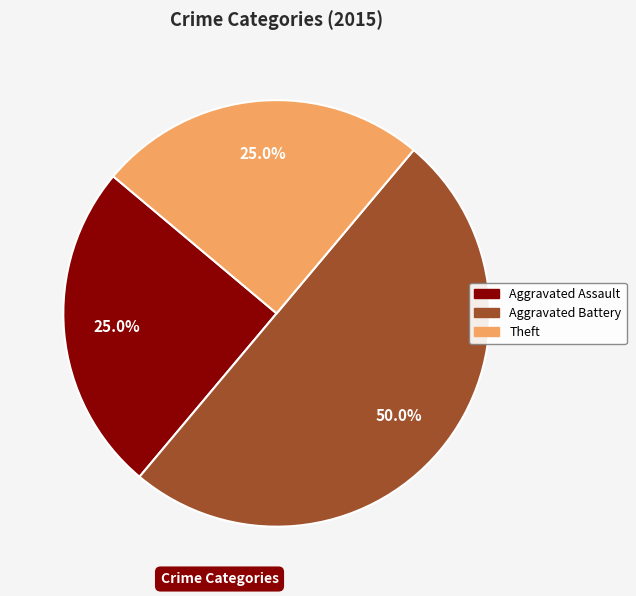

How many segments does this pie chart have?

3